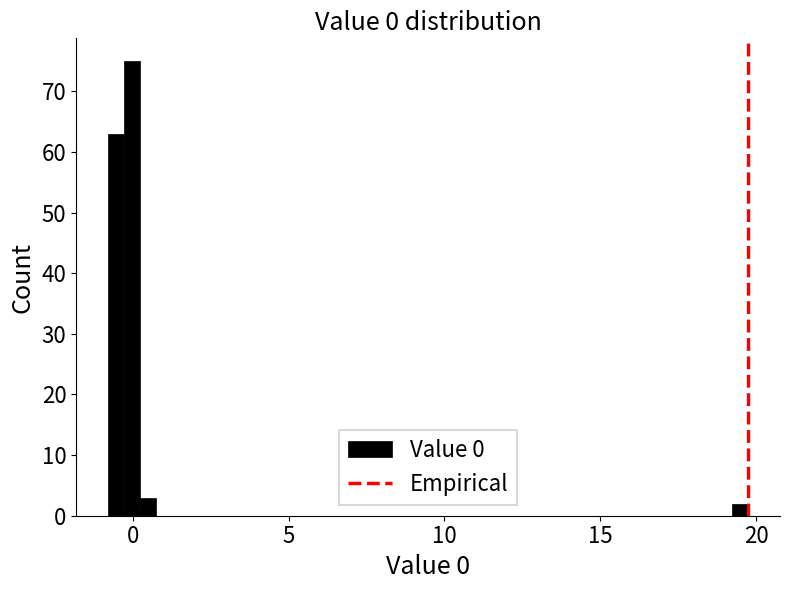

Read against the x-axis, roughly where is the centre of the tallest bar?

0.0